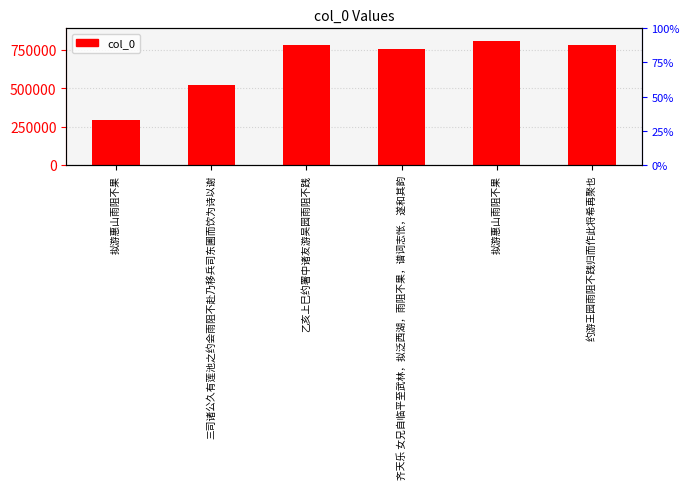

How many bars are there in total?

6